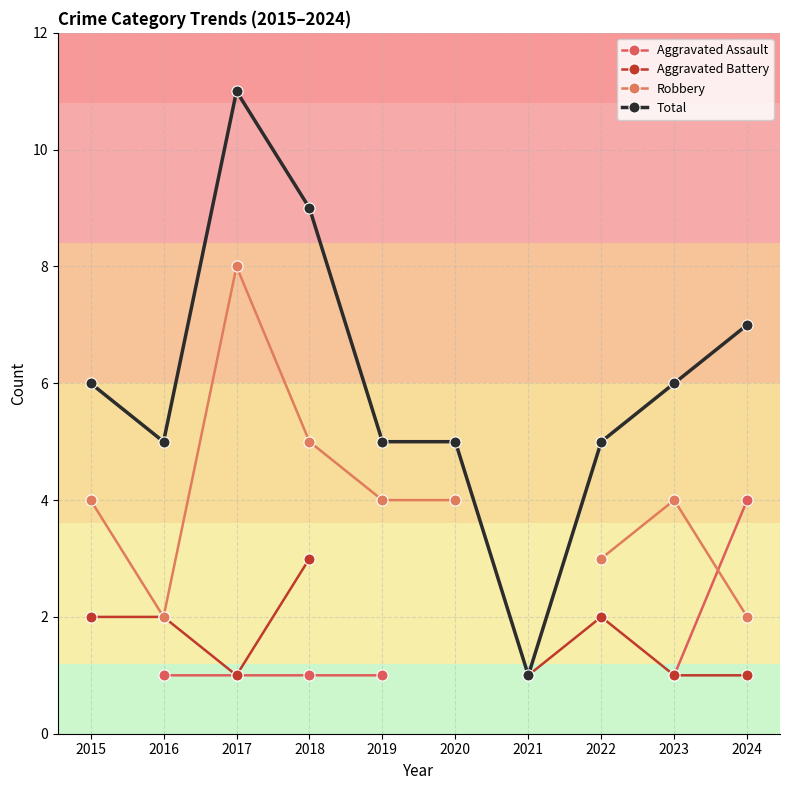

At which category is the sum across all series the highest?

2017